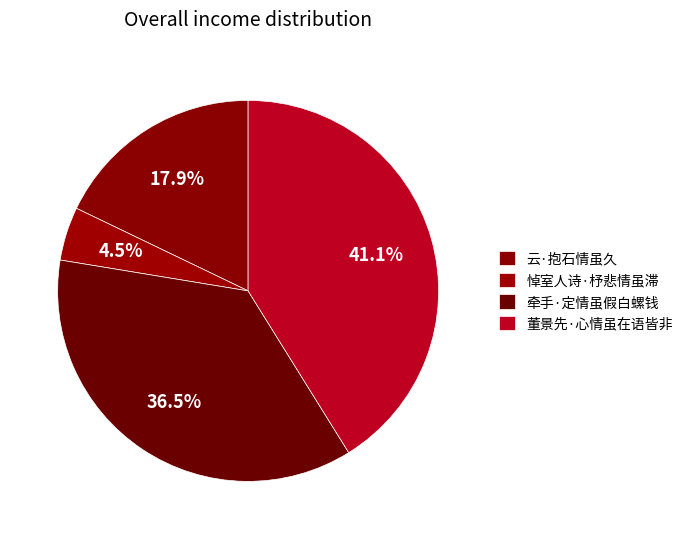

How many slices are in this pie chart?

4